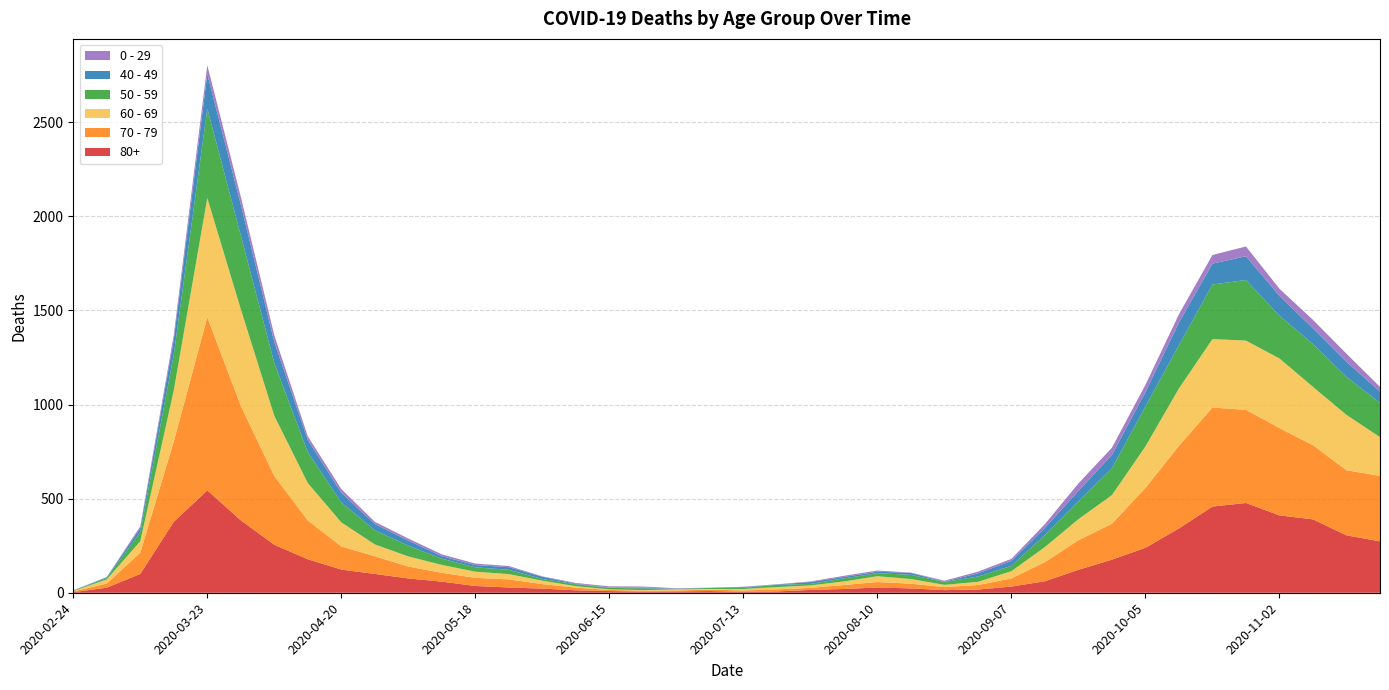

Reading left to right, transcribe all the data shown in this chart.

80+: 2020-02-24=3	2020-03-02=27	2020-03-09=100	2020-03-16=377	2020-03-23=544	2020-03-30=385	2020-04-06=255	2020-04-13=178	2020-04-20=123	2020-04-27=100	2020-05-04=76	2020-05-11=59	2020-05-18=36	2020-05-25=28	2020-06-01=22	2020-06-08=13	2020-06-15=9	2020-06-22=6	2020-06-29=7	2020-07-06=9	2020-07-13=5	2020-07-20=7	2020-07-27=15	2020-08-03=20	2020-08-10=28	2020-08-17=23	2020-08-24=14	2020-08-31=17	2020-09-07=33	2020-09-14=61	2020-09-21=122	2020-09-28=176	2020-10-05=239	2020-10-12=342	2020-10-19=458	2020-10-26=477	2020-11-02=411	2020-11-09=390	2020-11-16=305	2020-11-23=273
70 - 79: 2020-02-24=4	2020-03-02=22	2020-03-09=113	2020-03-16=427	2020-03-23=920	2020-03-30=608	2020-04-06=365	2020-04-13=206	2020-04-20=123	2020-04-27=94	2020-05-04=63	2020-05-11=47	2020-05-18=43	2020-05-25=43	2020-06-01=24	2020-06-08=14	2020-06-15=6	2020-06-22=5	2020-06-29=5	2020-07-06=8	2020-07-13=7	2020-07-20=11	2020-07-27=11	2020-08-03=21	2020-08-10=29	2020-08-17=25	2020-08-24=16	2020-08-31=24	2020-09-07=43	2020-09-14=102	2020-09-21=157	2020-09-28=191	2020-10-05=318	2020-10-12=439	2020-10-19=526	2020-10-26=495	2020-11-02=464	2020-11-09=394	2020-11-16=346	2020-11-23=348
60 - 69: 2020-02-24=2	2020-03-02=22	2020-03-09=61	2020-03-16=272	2020-03-23=634	2020-03-30=514	2020-04-06=320	2020-04-13=199	2020-04-20=128	2020-04-27=63	2020-05-04=54	2020-05-11=42	2020-05-18=33	2020-05-25=28	2020-06-01=18	2020-06-08=8	2020-06-15=3	2020-06-22=3	2020-06-29=6	2020-07-06=3	2020-07-13=8	2020-07-20=12	2020-07-27=13	2020-08-03=19	2020-08-10=31	2020-08-17=25	2020-08-24=12	2020-08-31=17	2020-09-07=39	2020-09-14=80	2020-09-21=112	2020-09-28=152	2020-10-05=221	2020-10-12=305	2020-10-19=364	2020-10-26=368	2020-11-02=370	2020-11-09=310	2020-11-16=294	2020-11-23=206
50 - 59: 2020-02-24=3	2020-03-02=7	2020-03-09=48	2020-03-16=190	2020-03-23=475	2020-03-30=392	2020-04-06=281	2020-04-13=163	2020-04-20=106	2020-04-27=75	2020-05-04=57	2020-05-11=33	2020-05-18=23	2020-05-25=23	2020-06-01=9	2020-06-08=10	2020-06-15=8	2020-06-22=9	2020-06-29=3	2020-07-06=5	2020-07-13=6	2020-07-20=12	2020-07-27=8	2020-08-03=16	2020-08-10=16	2020-08-17=22	2020-08-24=15	2020-08-31=28	2020-09-07=28	2020-09-14=64	2020-09-21=95	2020-09-28=142	2020-10-05=212	2020-10-12=230	2020-10-19=290	2020-10-26=322	2020-11-02=227	2020-11-09=228	2020-11-16=202	2020-11-23=182
40 - 49: 2020-02-24=0	2020-03-02=5	2020-03-09=21	2020-03-16=79	2020-03-23=183	2020-03-30=163	2020-04-06=111	2020-04-13=66	2020-04-20=51	2020-04-27=33	2020-05-04=27	2020-05-11=13	2020-05-18=12	2020-05-25=14	2020-06-01=12	2020-06-08=3	2020-06-15=2	2020-06-22=5	2020-06-29=1	2020-07-06=1	2020-07-13=4	2020-07-20=2	2020-07-27=10	2020-08-03=8	2020-08-10=8	2020-08-17=10	2020-08-24=2	2020-08-31=17	2020-09-07=26	2020-09-14=38	2020-09-21=55	2020-09-28=72	2020-10-05=76	2020-10-12=120	2020-10-19=111	2020-10-26=126	2020-11-02=105	2020-11-09=83	2020-11-16=80	2020-11-23=60
0 - 29: 2020-02-24=1	2020-03-02=0	2020-03-09=10	2020-03-16=25	2020-03-23=47	2020-03-30=42	2020-04-06=36	2020-04-13=19	2020-04-20=20	2020-04-27=12	2020-05-04=11	2020-05-11=10	2020-05-18=8	2020-05-25=6	2020-06-01=2	2020-06-08=4	2020-06-15=6	2020-06-22=5	2020-06-29=2	2020-07-06=1	2020-07-13=2	2020-07-20=1	2020-07-27=3	2020-08-03=6	2020-08-10=6	2020-08-17=2	2020-08-24=5	2020-08-31=9	2020-09-07=11	2020-09-14=20	2020-09-21=40	2020-09-28=38	2020-10-05=39	2020-10-12=44	2020-10-19=46	2020-10-26=52	2020-11-02=38	2020-11-09=45	2020-11-16=43	2020-11-23=25